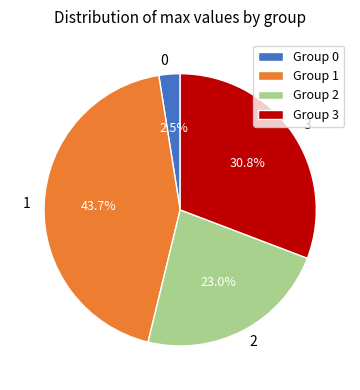

To the nearest percent, what is the combined percentage of 1 and 0?

46%